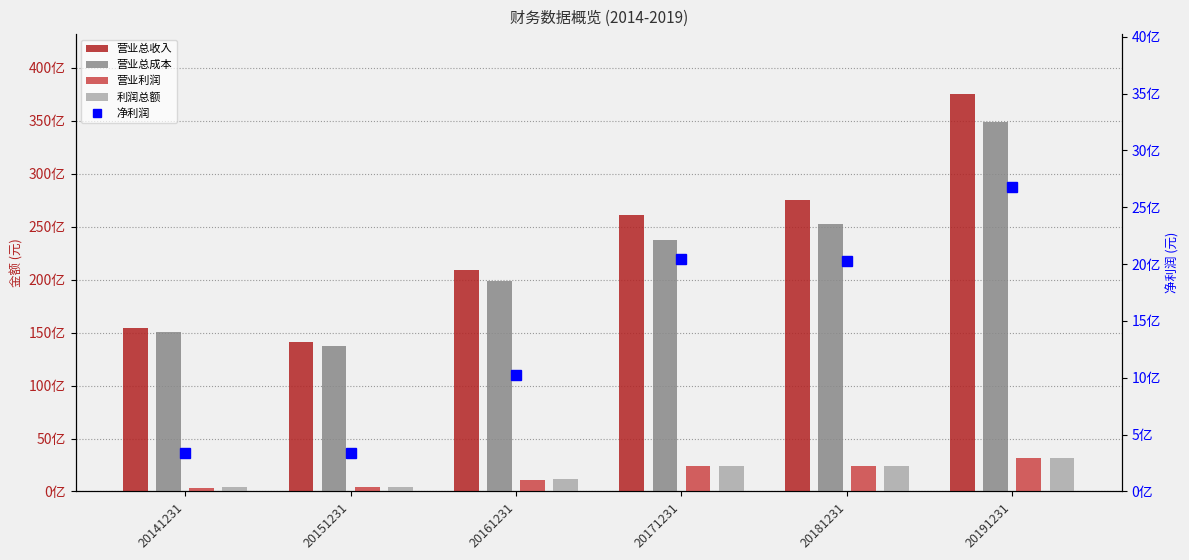

How many data points in 净利润 are less than 2031020084?

3